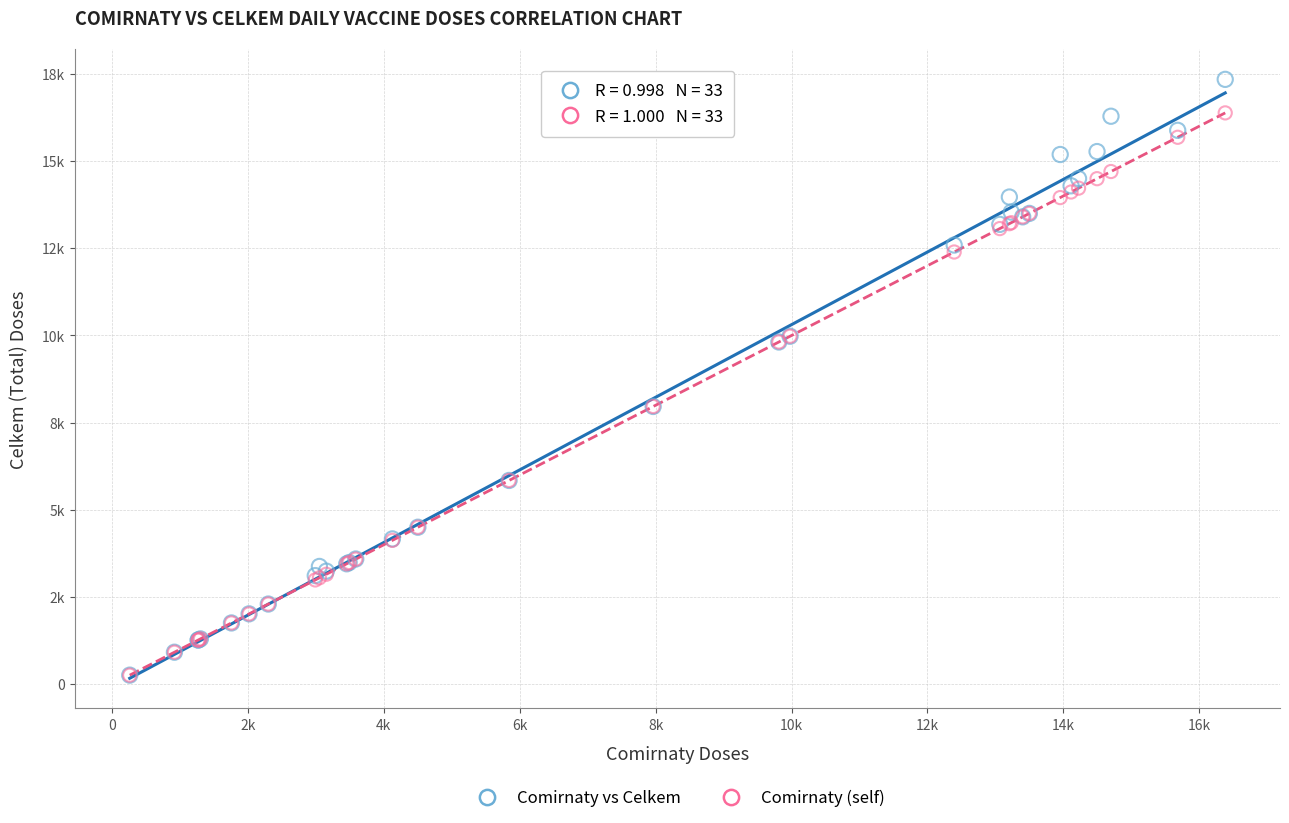

Which series has the largest Y range (max minus min)?

Comirnaty vs Celkem